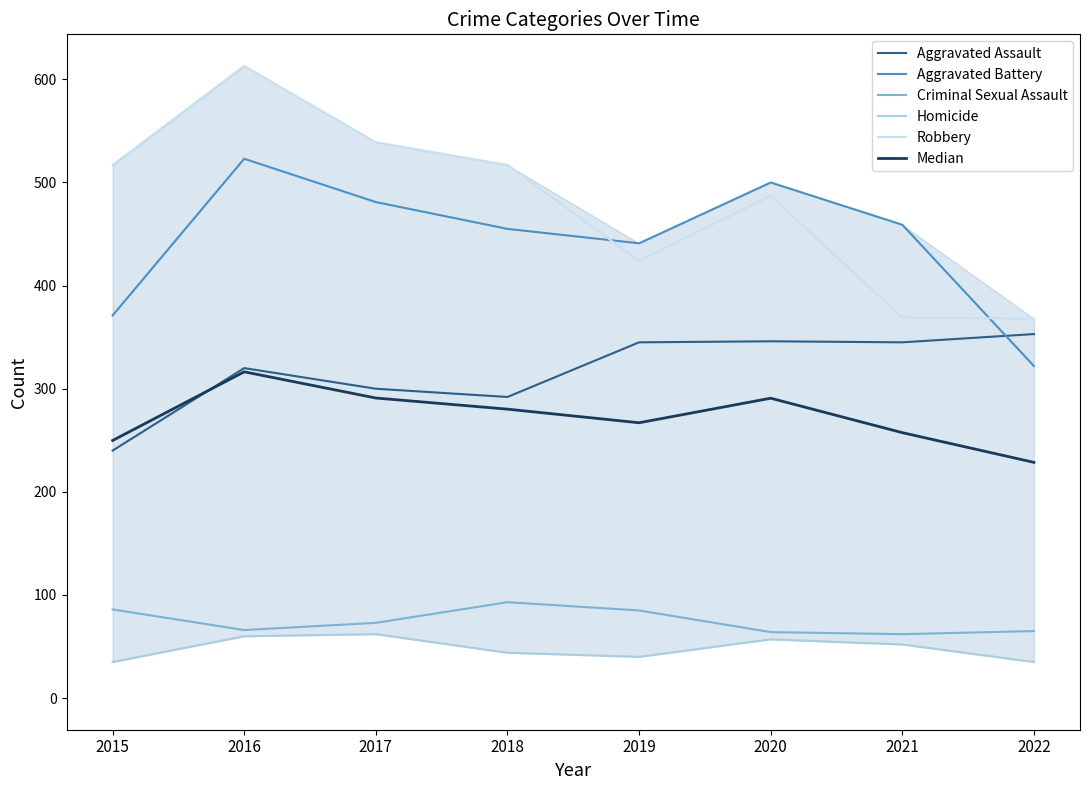

What is the highest value of the Homicide series?

62.0